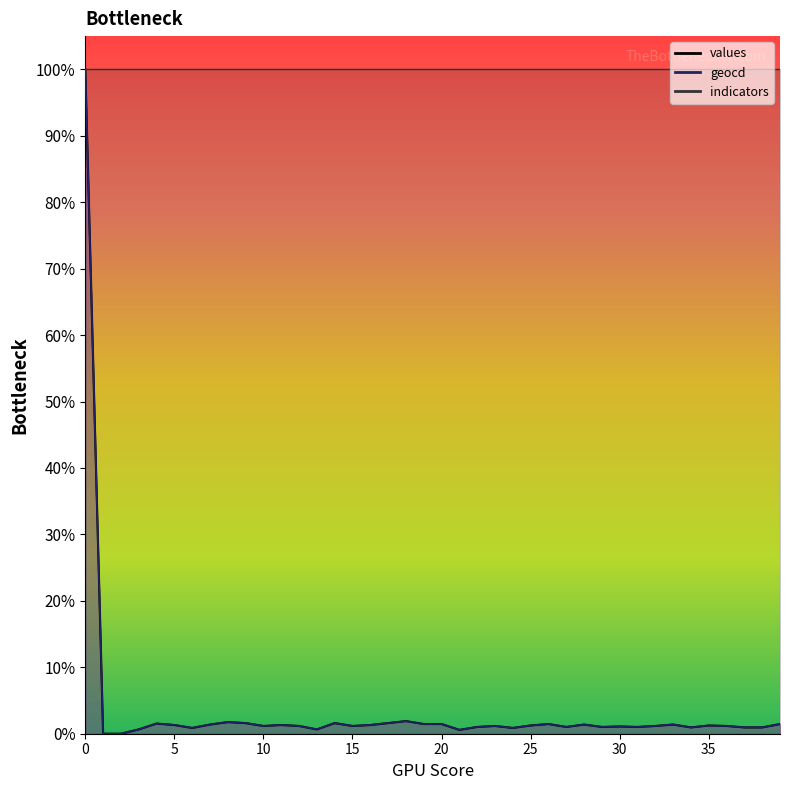

What is the sum of all geocd values?

145.2